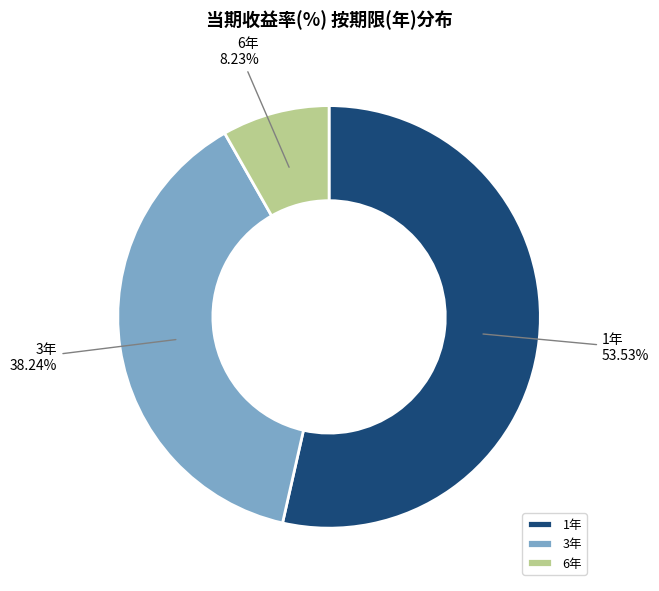

Which category has the smallest portion of the pie?

6年